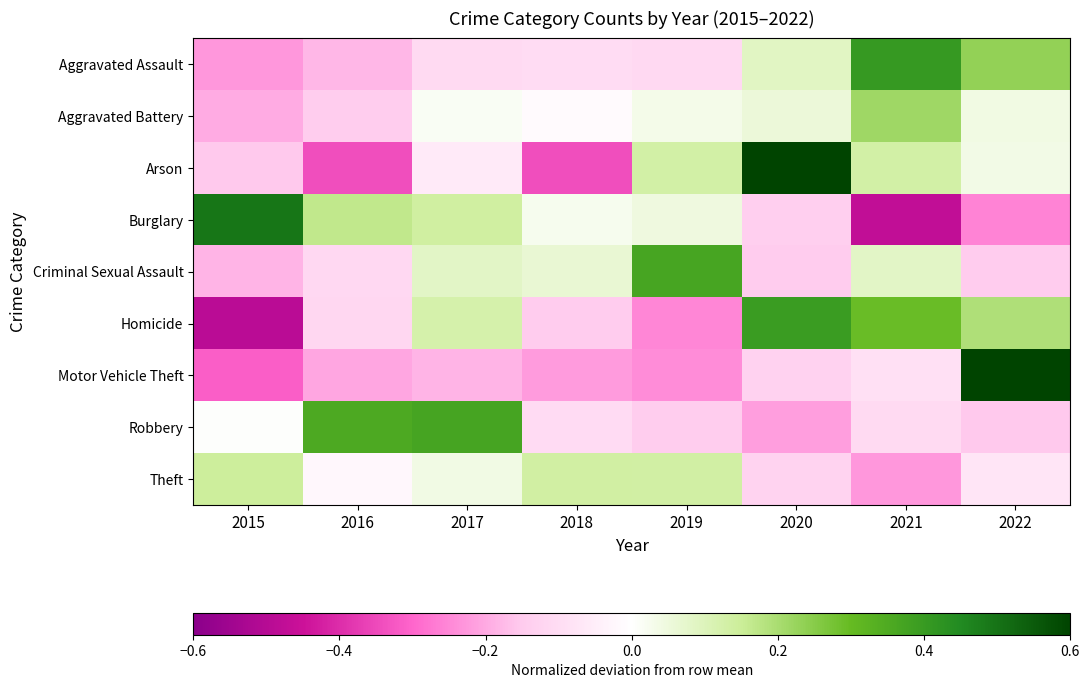

What is the minimum value shown in the chart?

-0.5